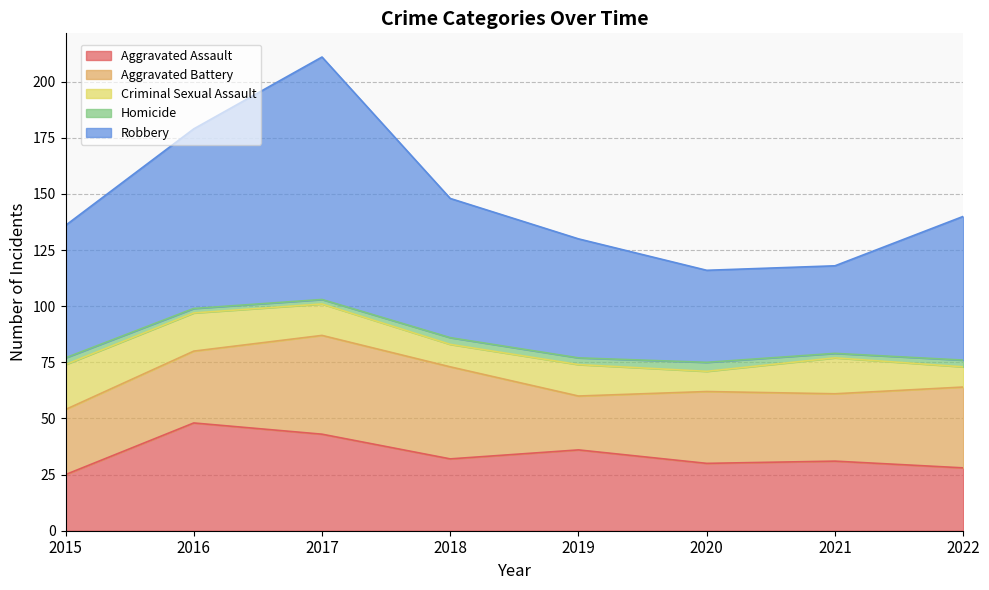

Reading left to right, what are all the values shown in this chart?

Aggravated Assault: 2015=25	2016=48	2017=43	2018=32	2019=36	2020=30	2021=31	2022=28
Aggravated Battery: 2015=29	2016=32	2017=44	2018=41	2019=24	2020=32	2021=30	2022=36
Criminal Sexual Assault: 2015=20	2016=17	2017=14	2018=10	2019=14	2020=9	2021=16	2022=9
Homicide: 2015=3	2016=2	2017=2	2018=3	2019=3	2020=4	2021=2	2022=3
Robbery: 2015=59	2016=80	2017=108	2018=62	2019=53	2020=41	2021=39	2022=64